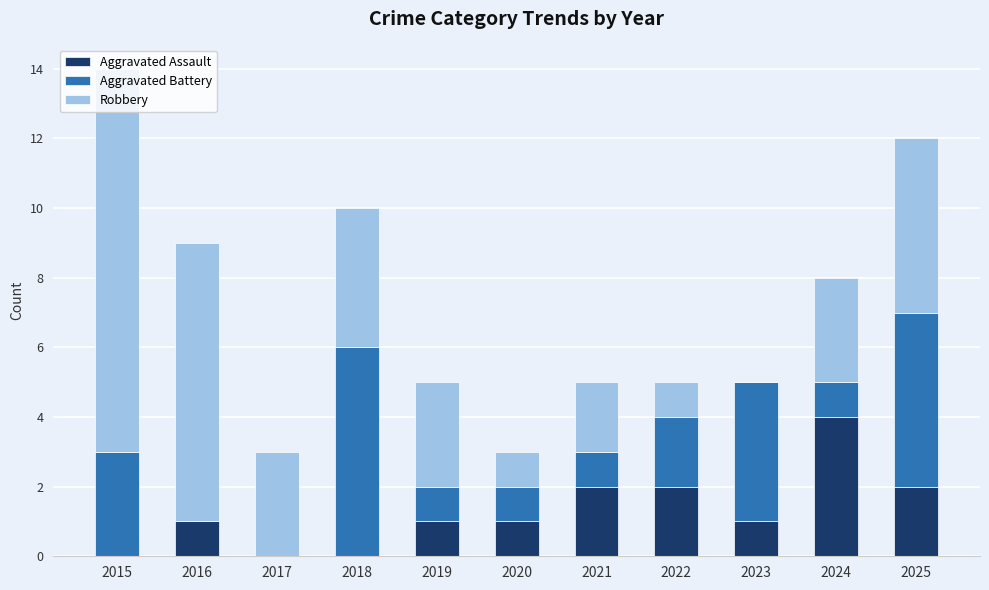

What is the maximum value for Aggravated Assault?

4